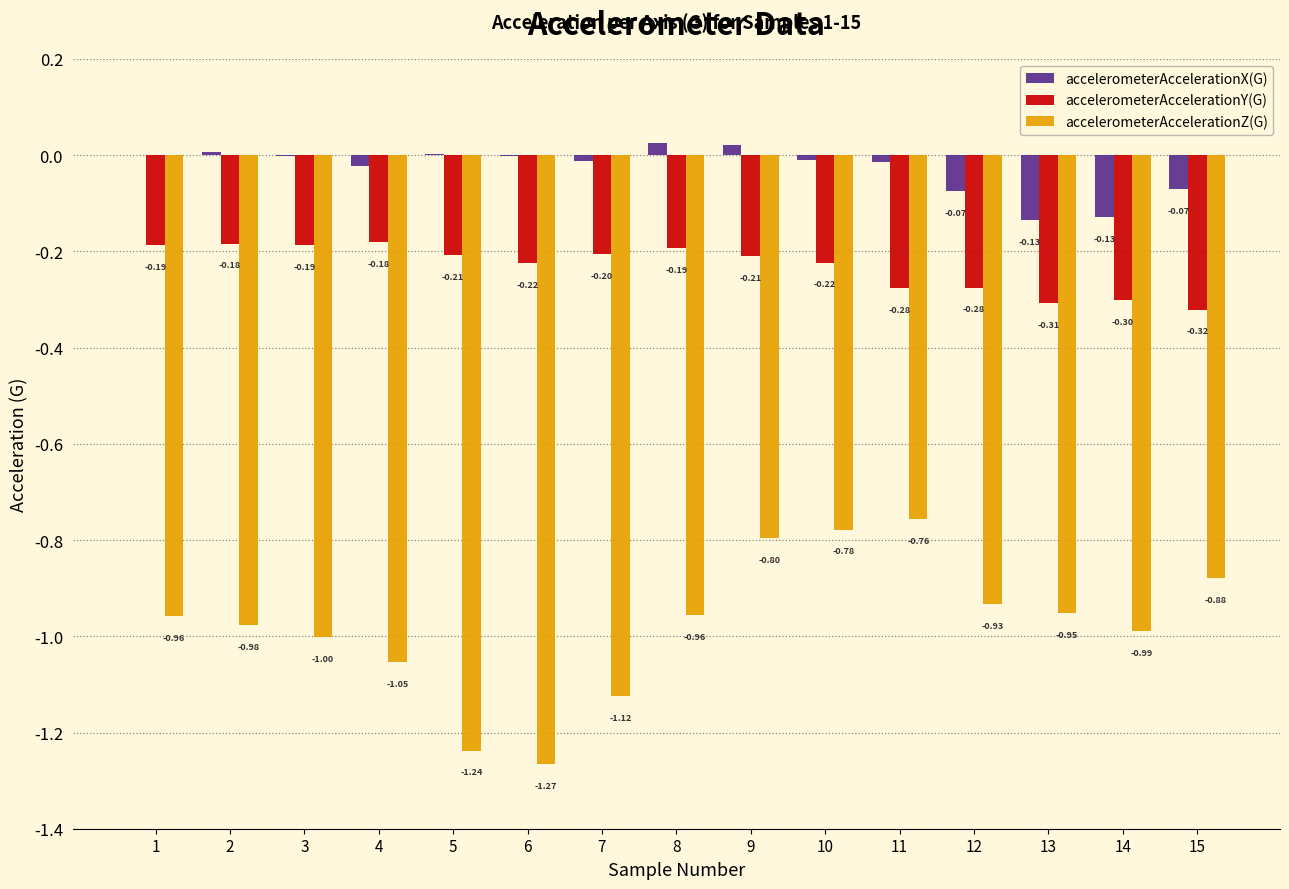

Does the chart contain stacked bars?

No